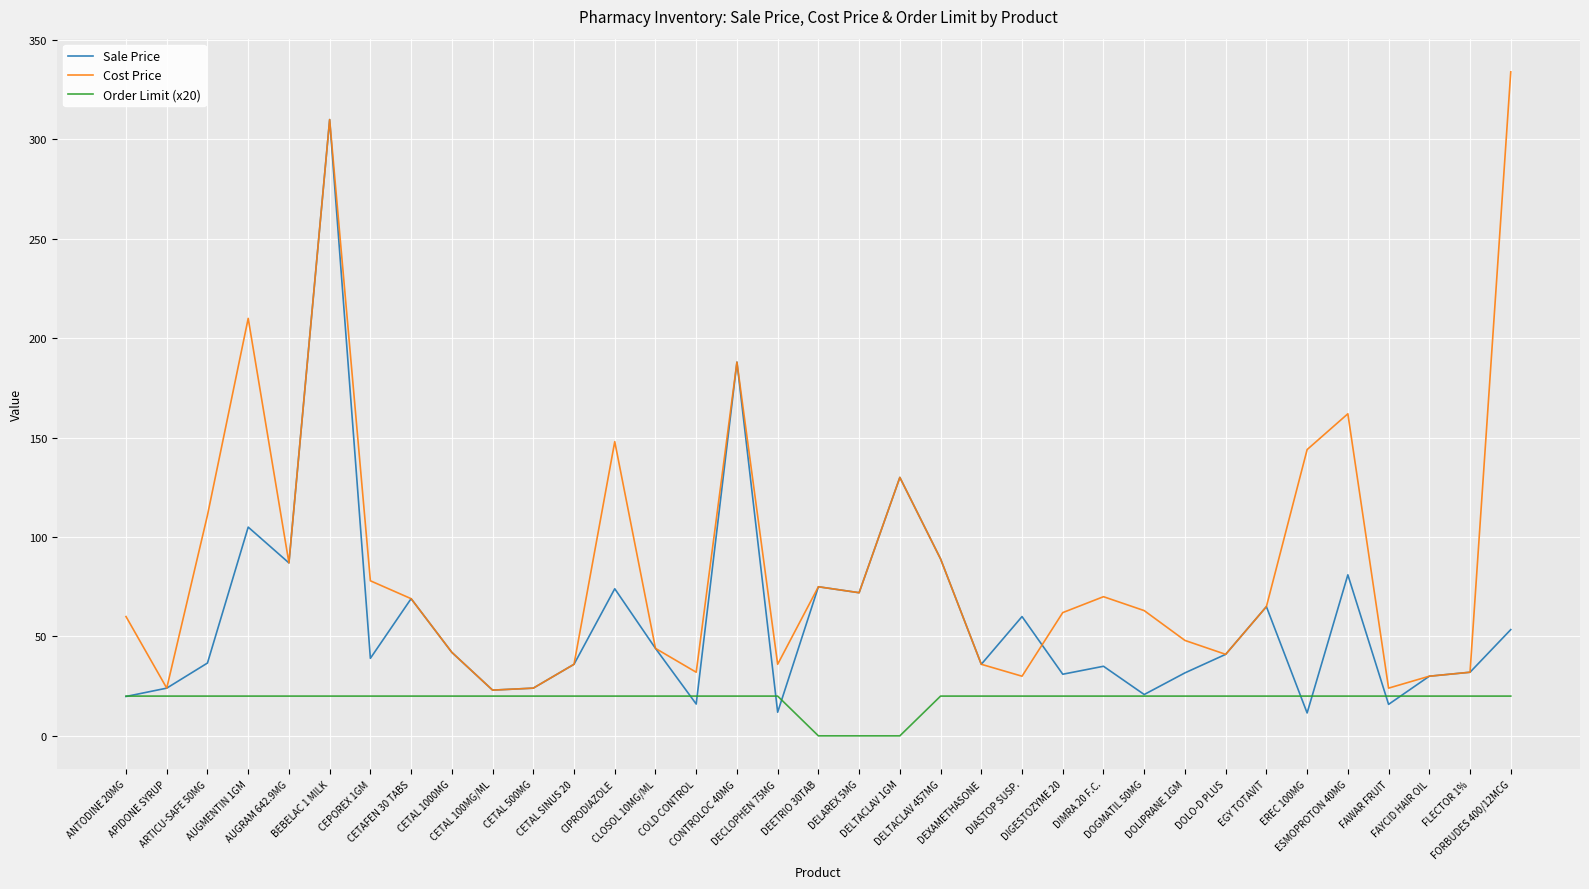

What is the maximum value shown in the chart?

334.0